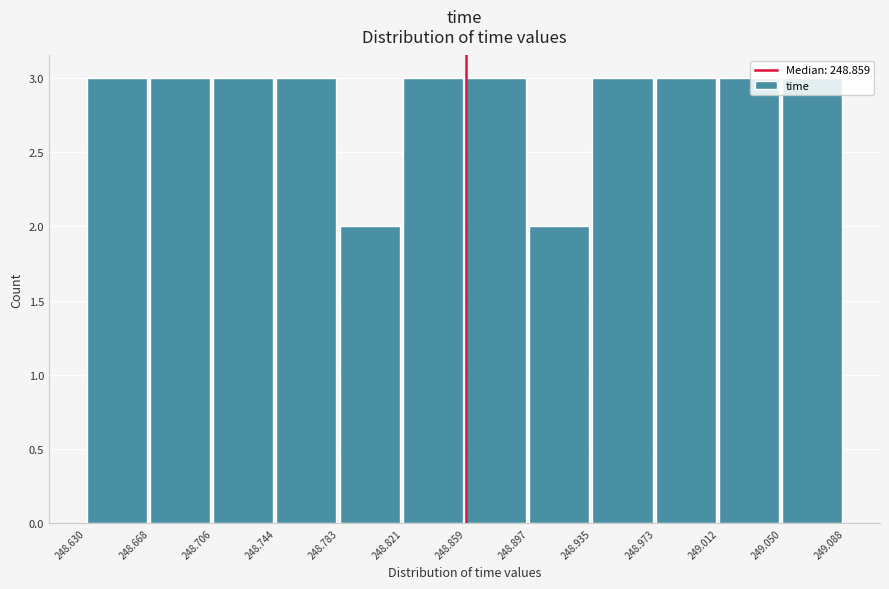

Reading left to right, list every bar in this chart as the range it spans on the x-axis followed by its height. The values are not printed on the chart, so give them approximately, as read against the axis.

248.630 to 248.668: 3
248.668 to 248.706: 3
248.706 to 248.744: 3
248.744 to 248.783: 3
248.783 to 248.821: 2
248.821 to 248.859: 3
248.859 to 248.897: 3
248.897 to 248.935: 2
248.935 to 248.973: 3
248.973 to 249.012: 3
249.012 to 249.050: 3
249.050 to 249.088: 3